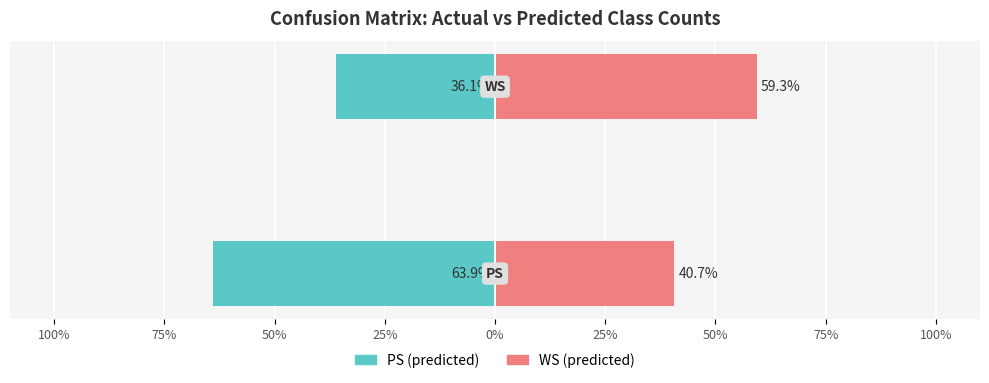

The WS (predicted) series shows 40.7 at 100%. True or false?

True